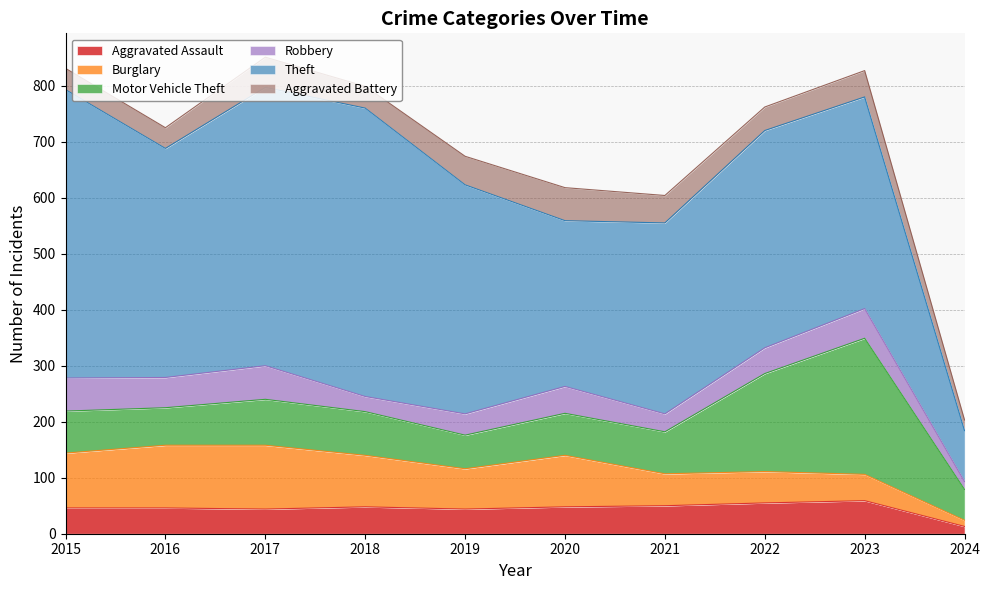

The value of Theft at 2020 is 506. True or false?

False